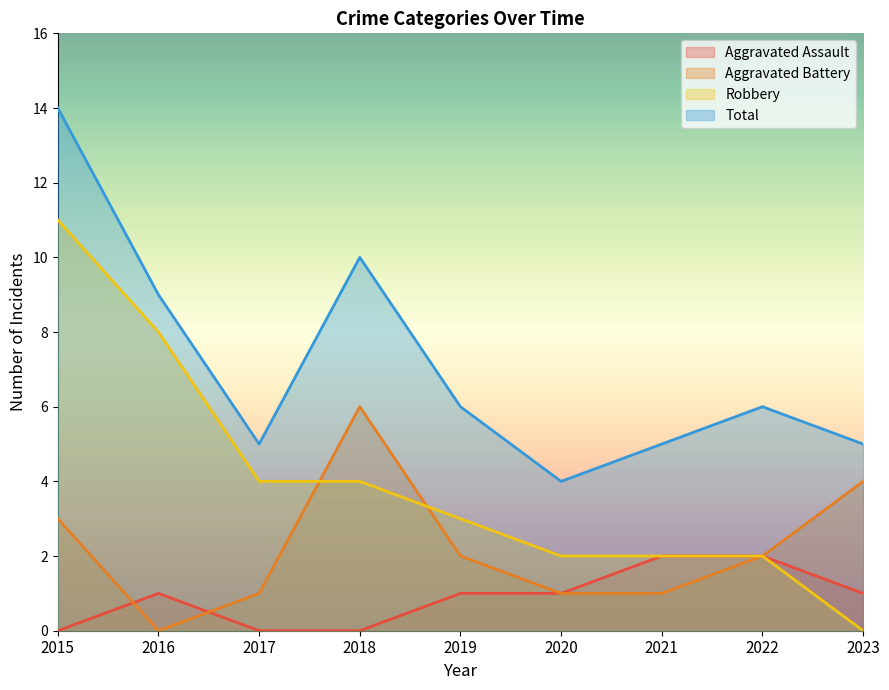

How many Aggravated Assault values are between 0 and 1?

7